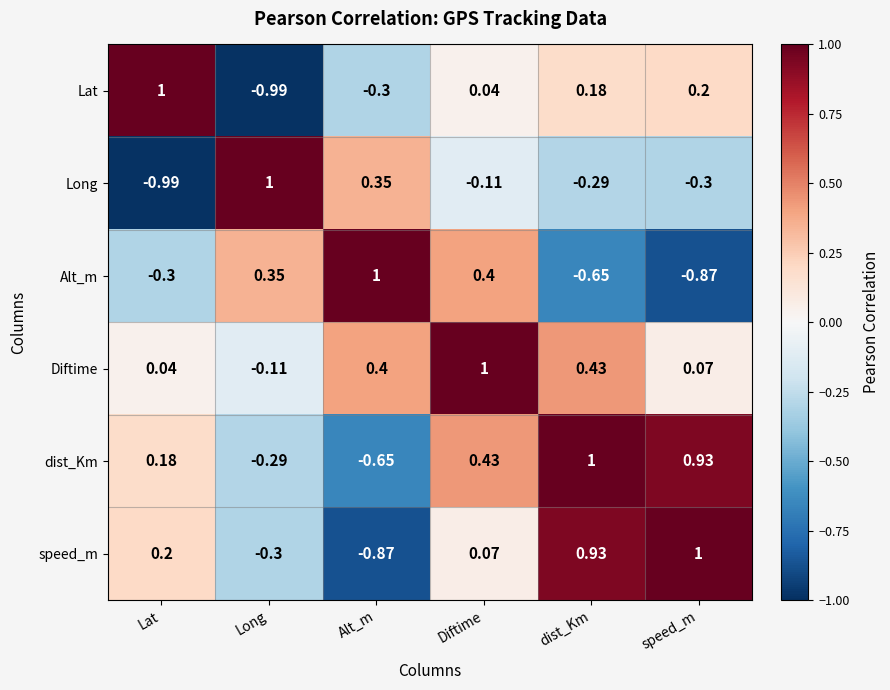

Where is speed_m nearest to the value 0?

Diftime